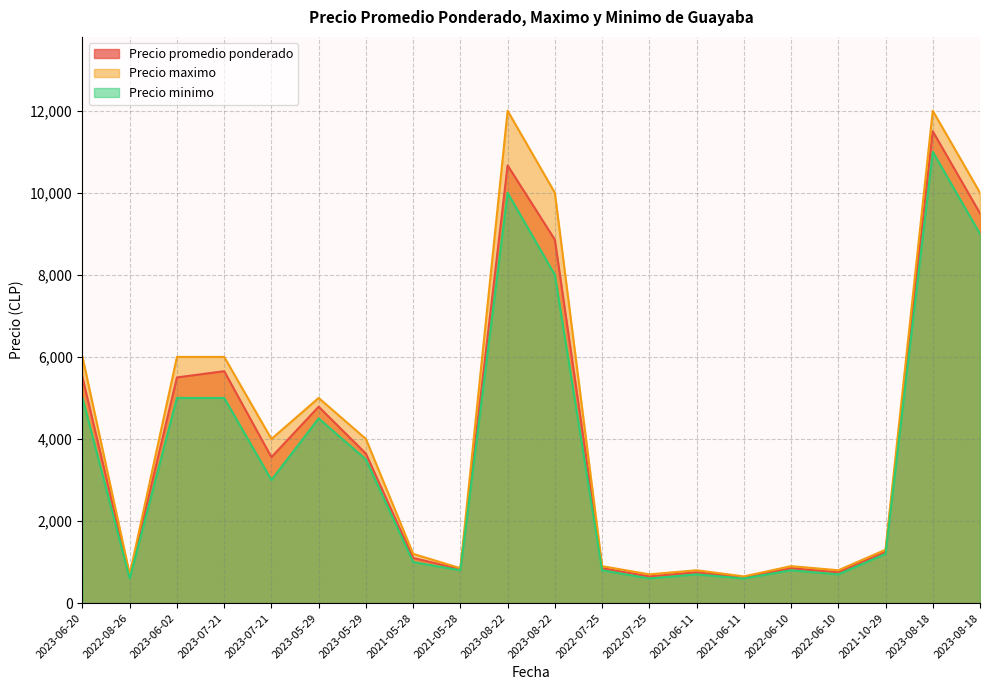

What is the difference between the maximum and minimum values in the Precio promedio ponderado series?

10875